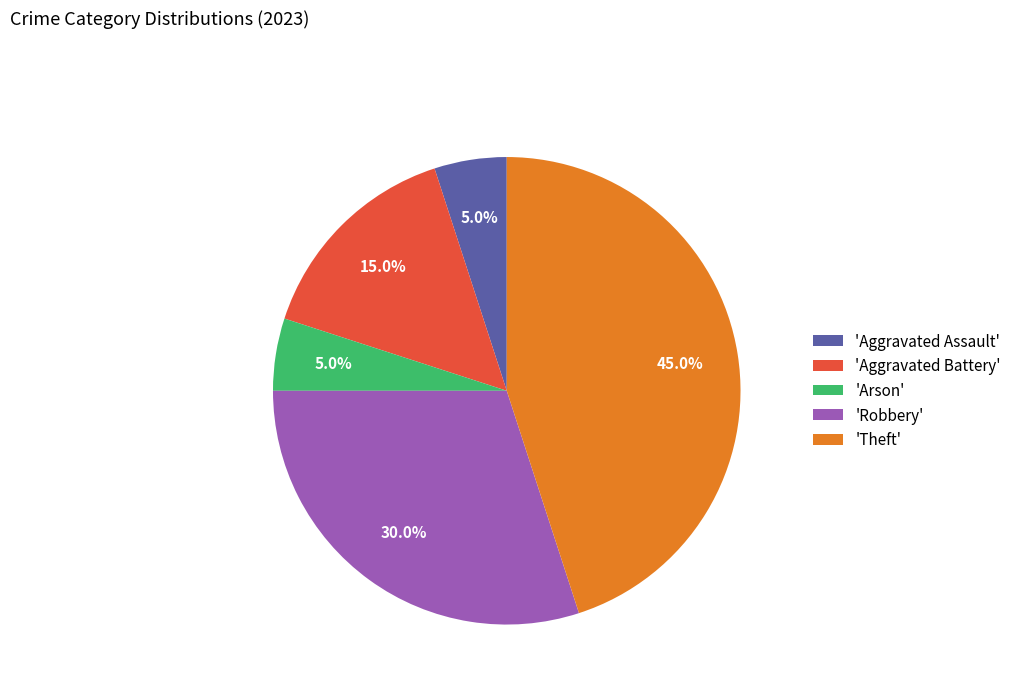

How many slices are in this pie chart?

5